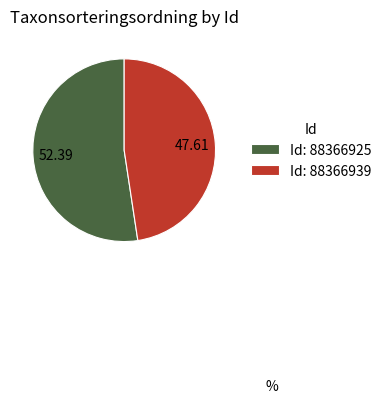

Count the number of slices in the pie.

2